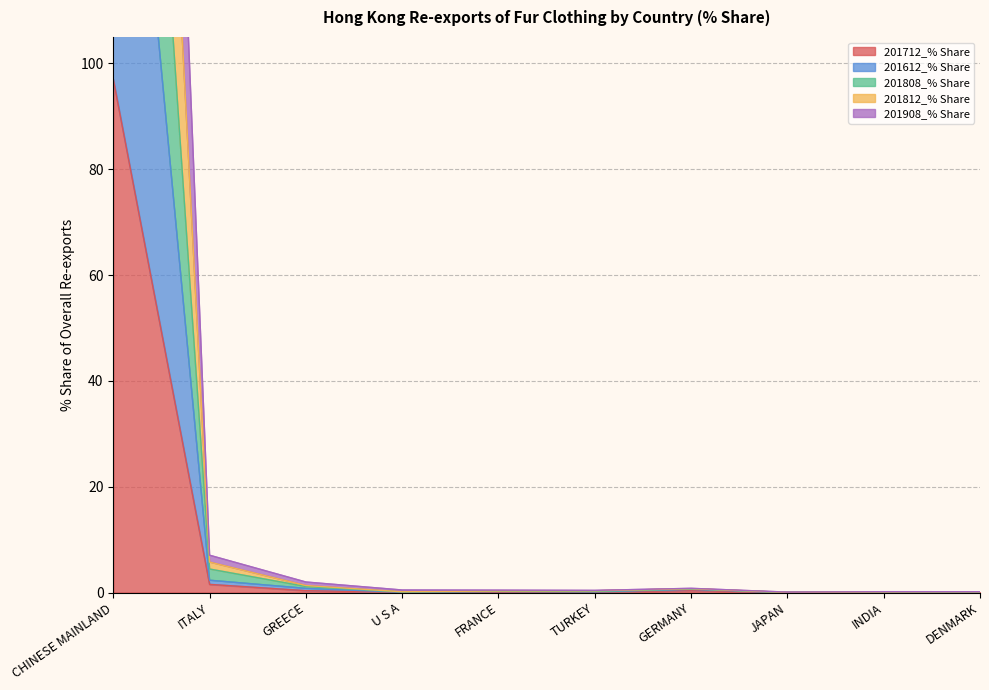

Rank the series by their average value, from lowest to highest.

201712_% Share, 201612_% Share, 201808_% Share, 201812_% Share, 201908_% Share